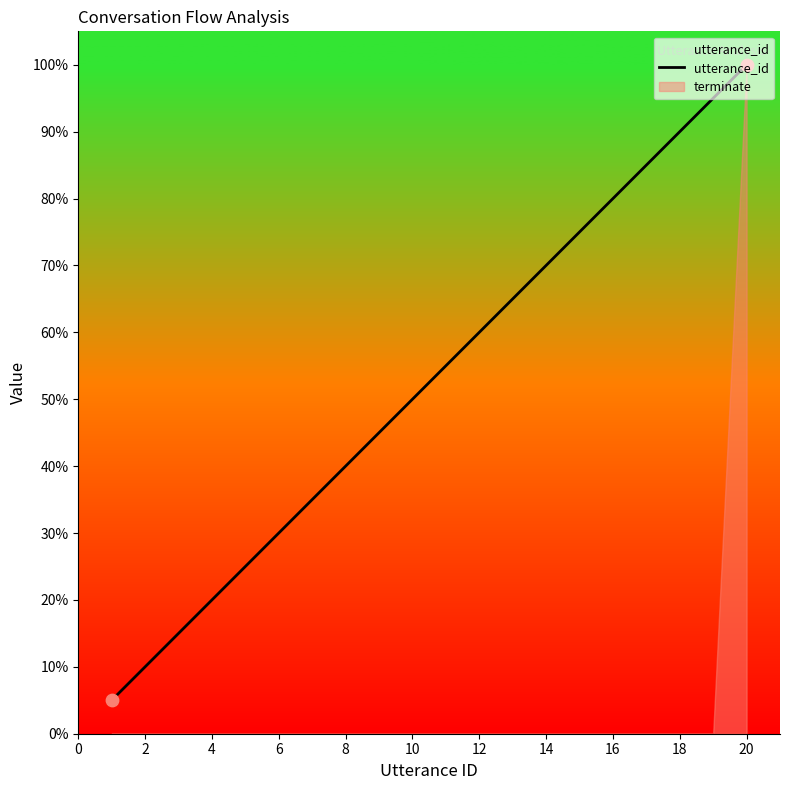

What is the minimum value for utterance_id?

5.0